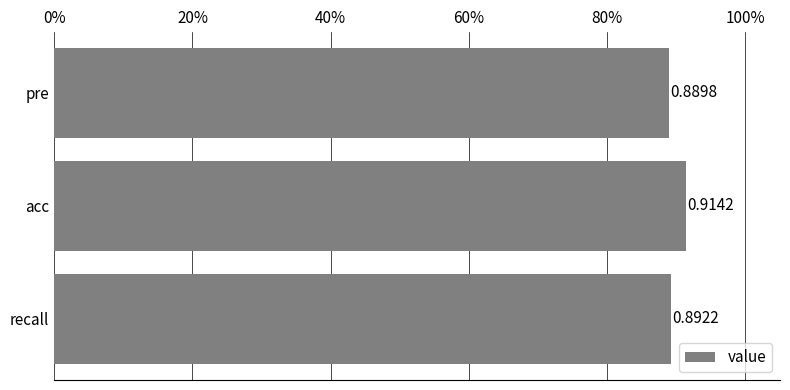

Rank the categories by value from highest to lowest.

acc, recall, pre